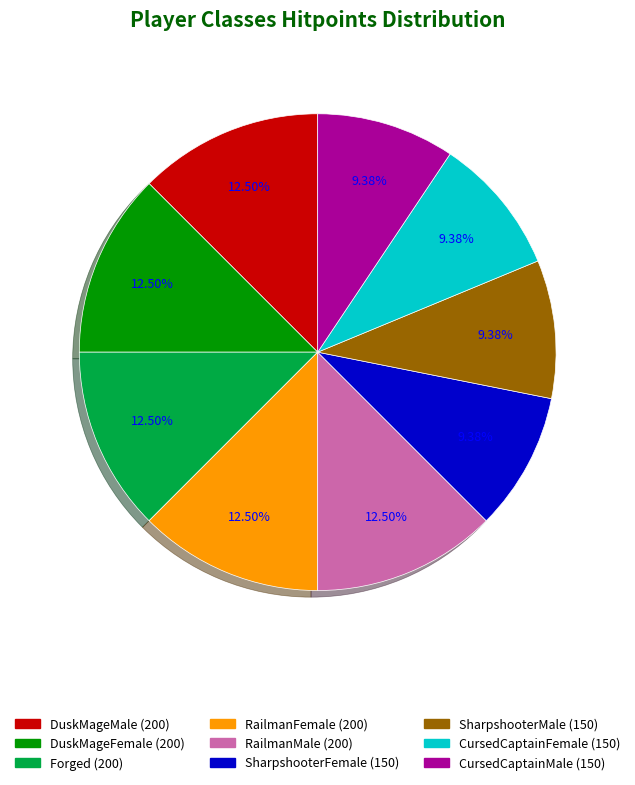

Is it true that RailmanFemale is 7% of the pie?

False